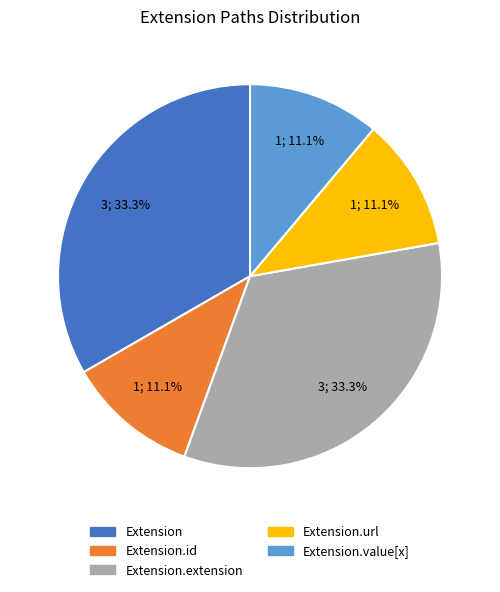

Which has a higher value, Extension or Extension.id?

Extension